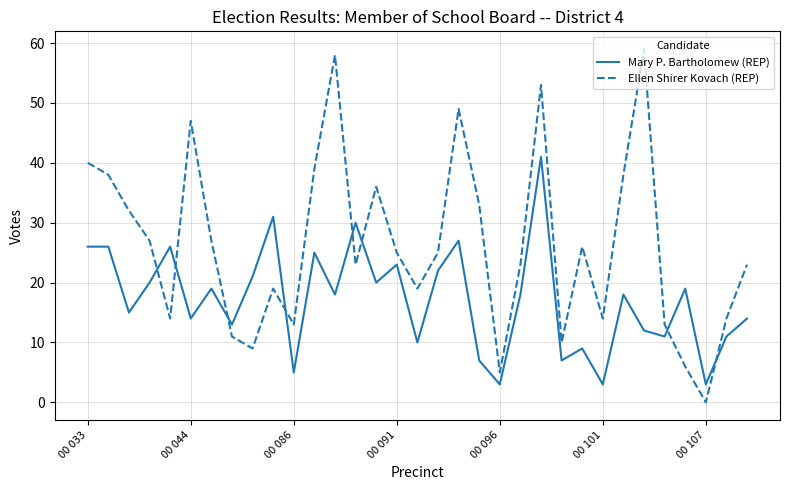

Which series has the widest spread of values?

Ellen Shirer Kovach (REP)